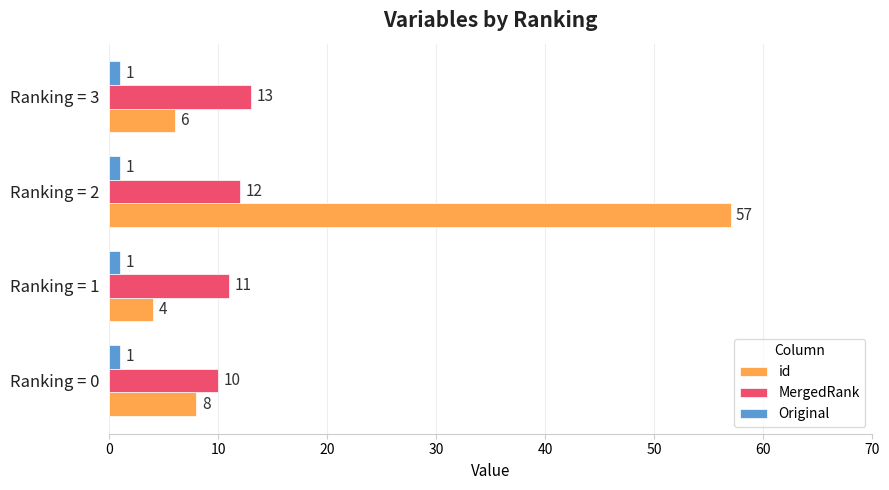

Between Ranking = 2 and Ranking = 3, which series saw the biggest shift?

id